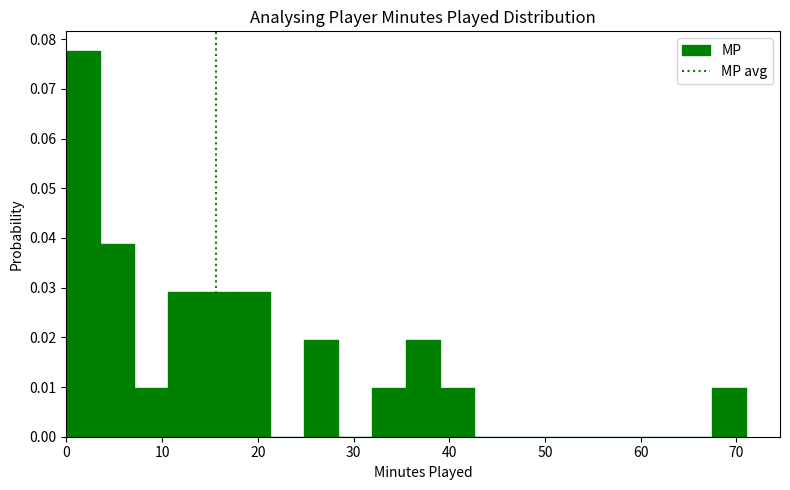

Read against the x-axis, roughly where is the centre of the tallest bar?

2